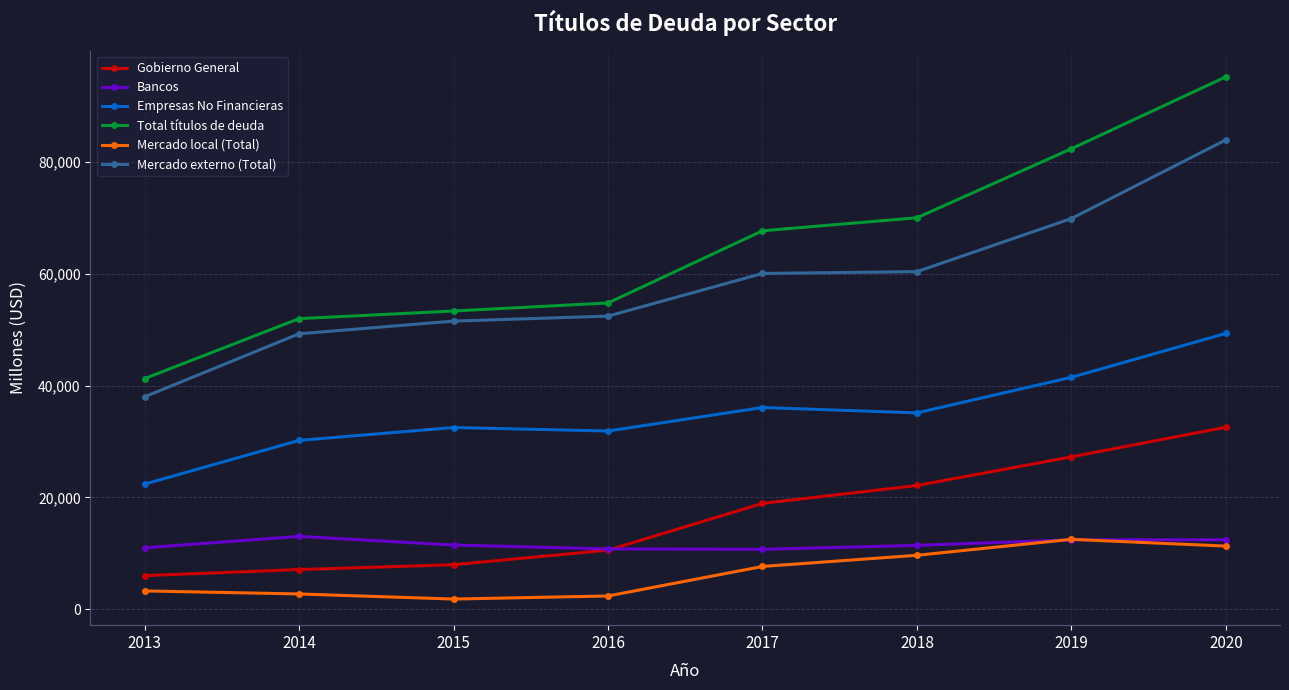

Between 2015 and 2020, which series saw the biggest shift?

Total títulos de deuda